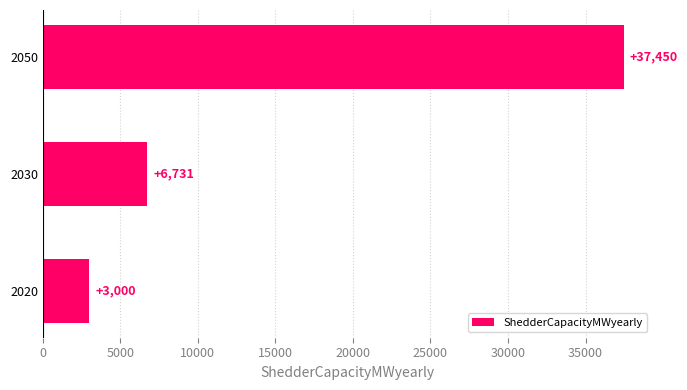

The value at 2020 is 4249. True or false?

False